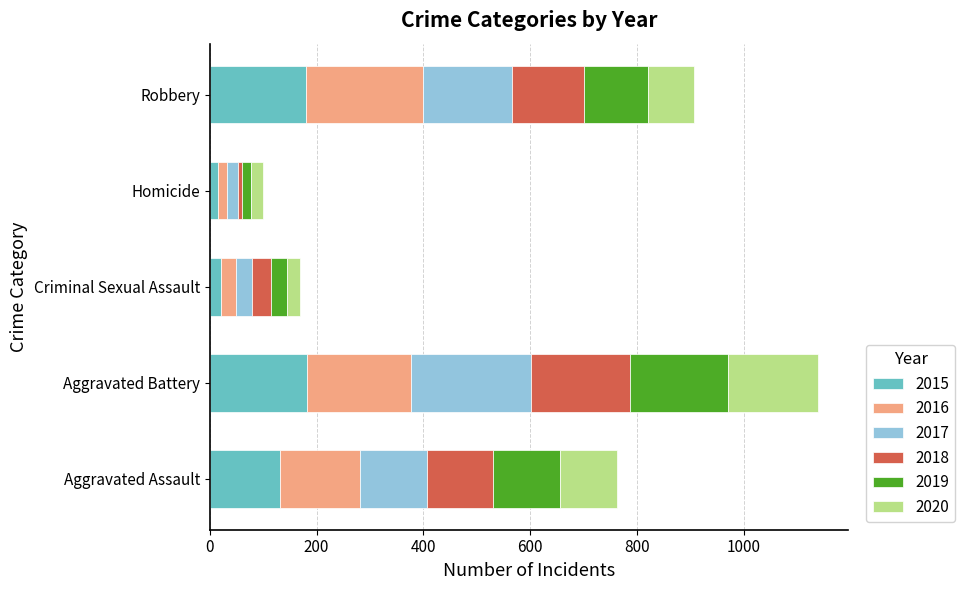

What is the total value across all series at Robbery?

907